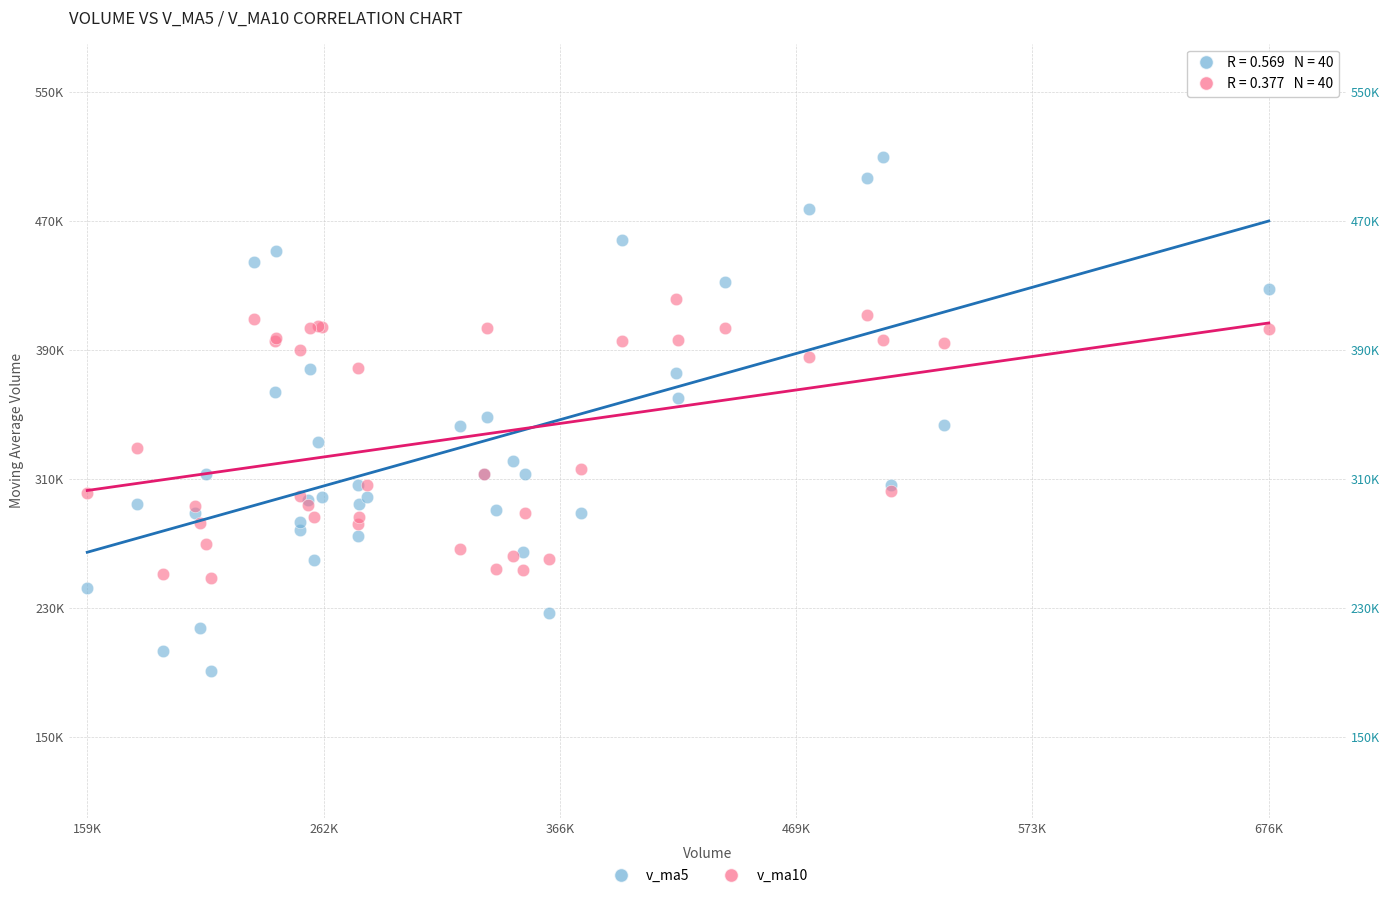

Which series reaches the minimum Y coordinate?

v_ma5